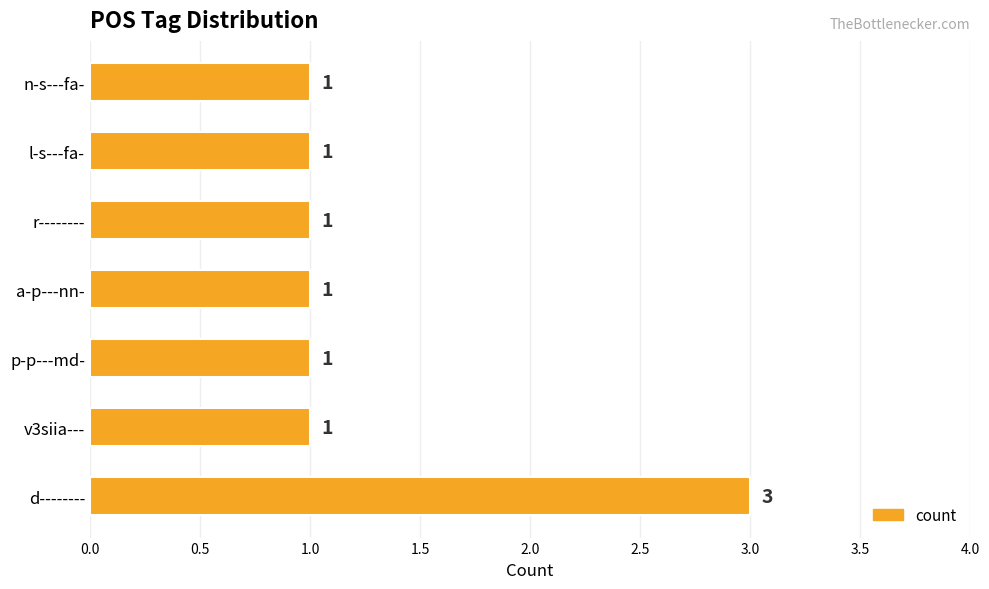

How many data points are above 1?

1